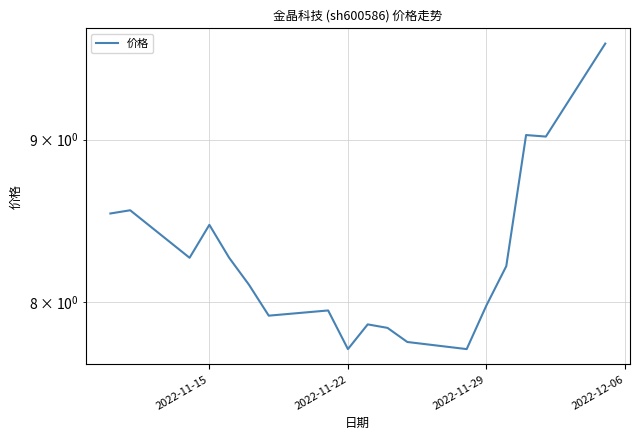

How many interior local valleys (lower than both neighbors) does the data have?

5